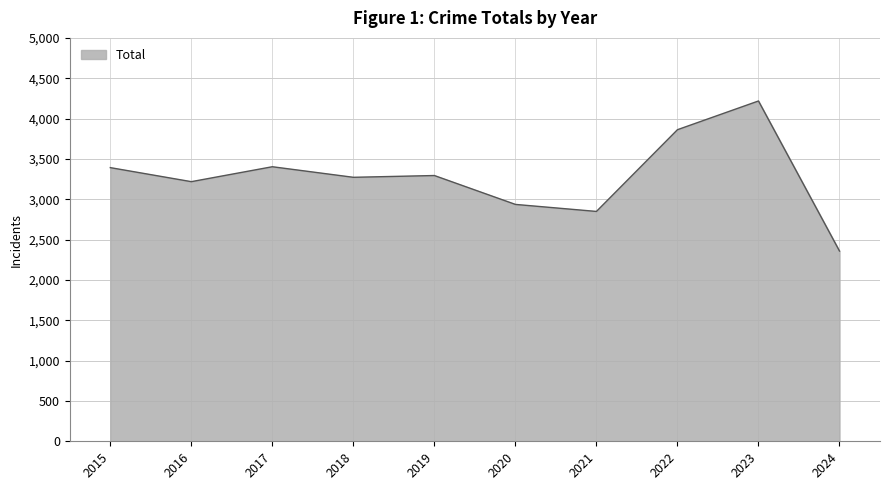

Is it true that the value at 2016 is 3218?

True